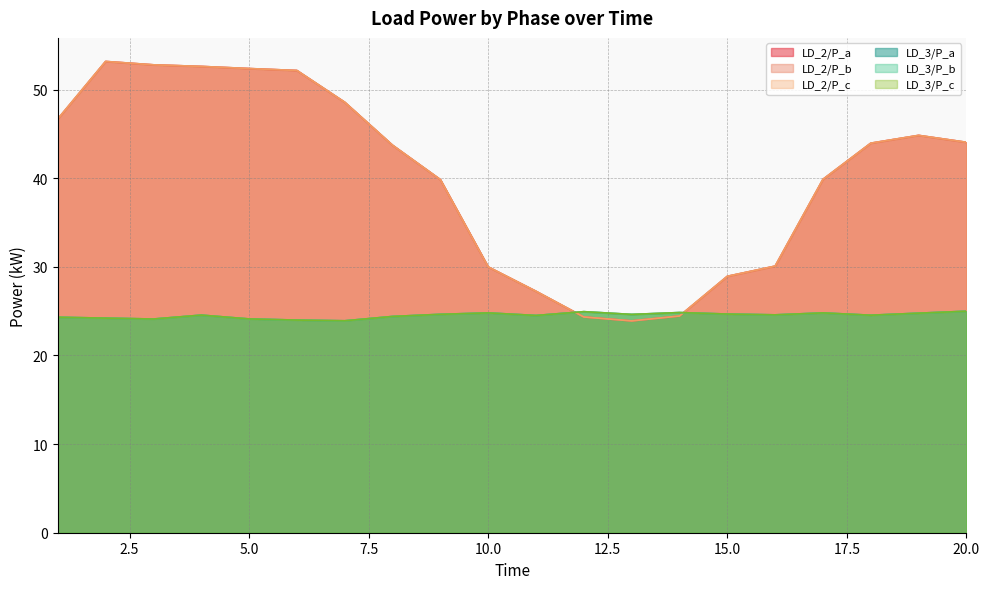

Where is the first local maximum for LD_2/P_b?

2